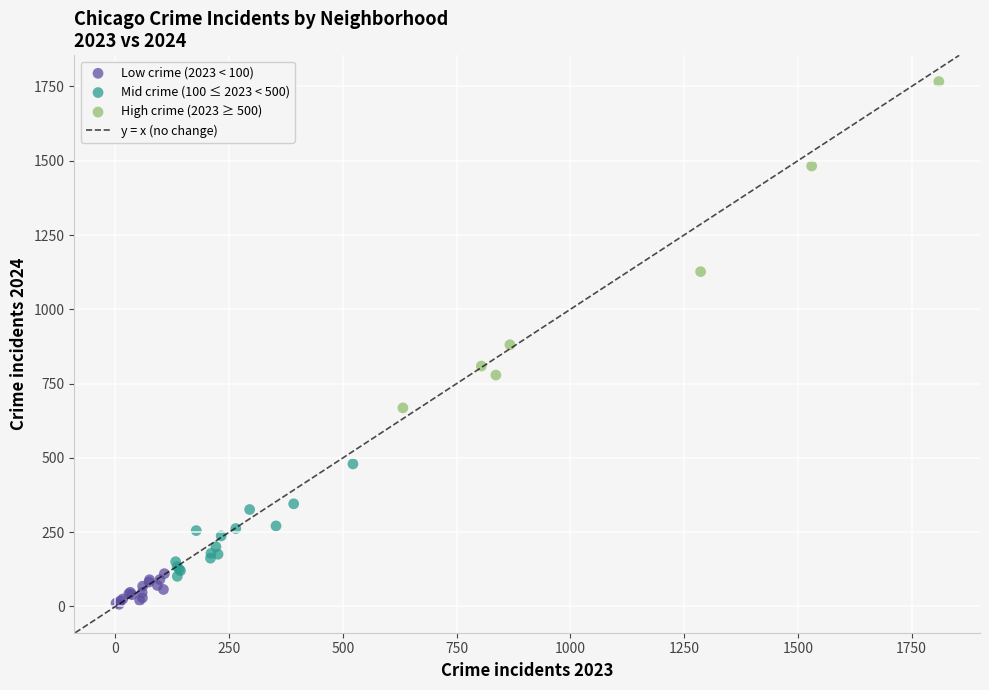

Which series reaches the maximum Y coordinate?

High crime (2023 ≥ 500)